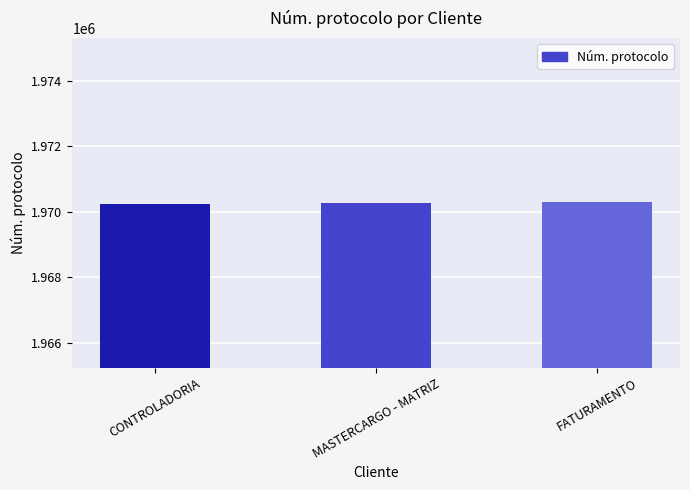

What is the difference between the values at FATURAMENTO and MASTERCARGO - MATRIZ?

31